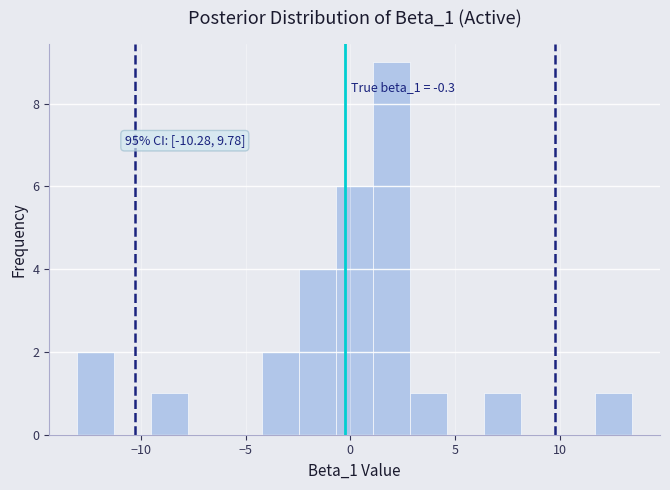

Read against the x-axis, roughly where is the centre of the tallest bar?

2.0